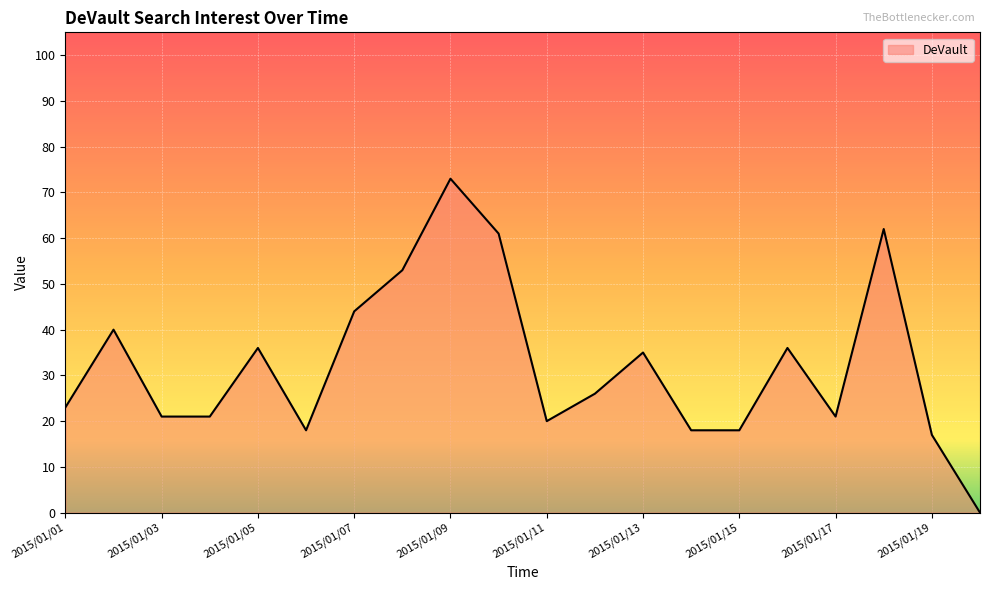

How many values are above zero?

19